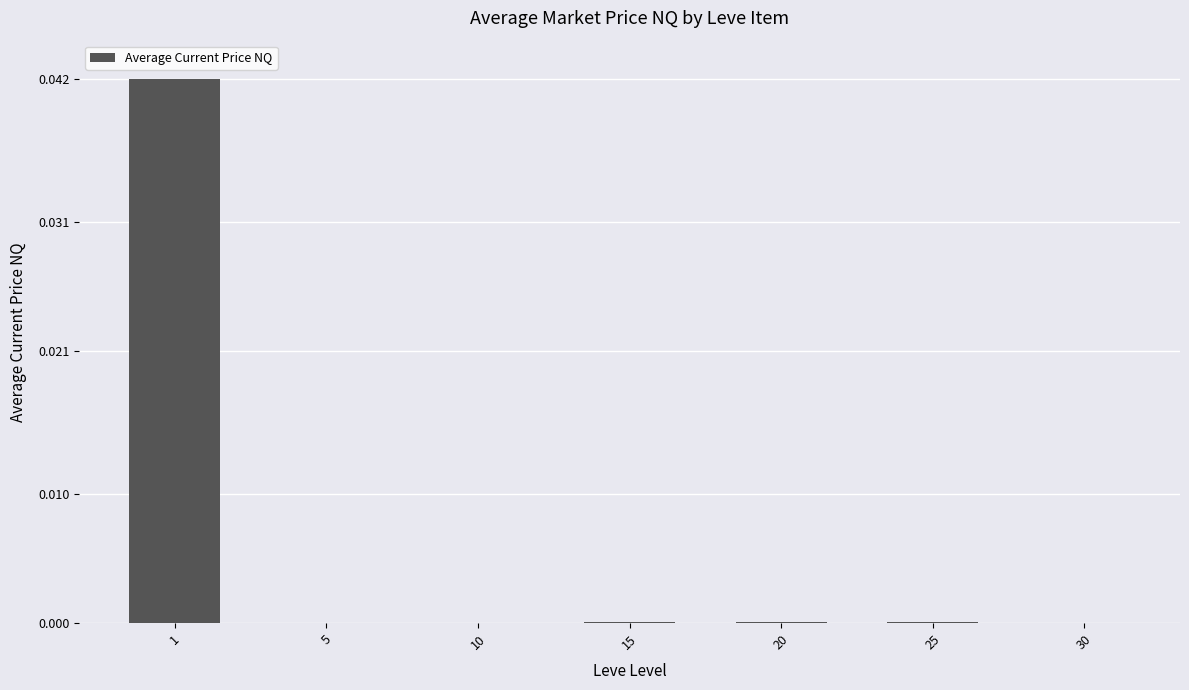

True or false: the data shows 0.0 at 20.

True